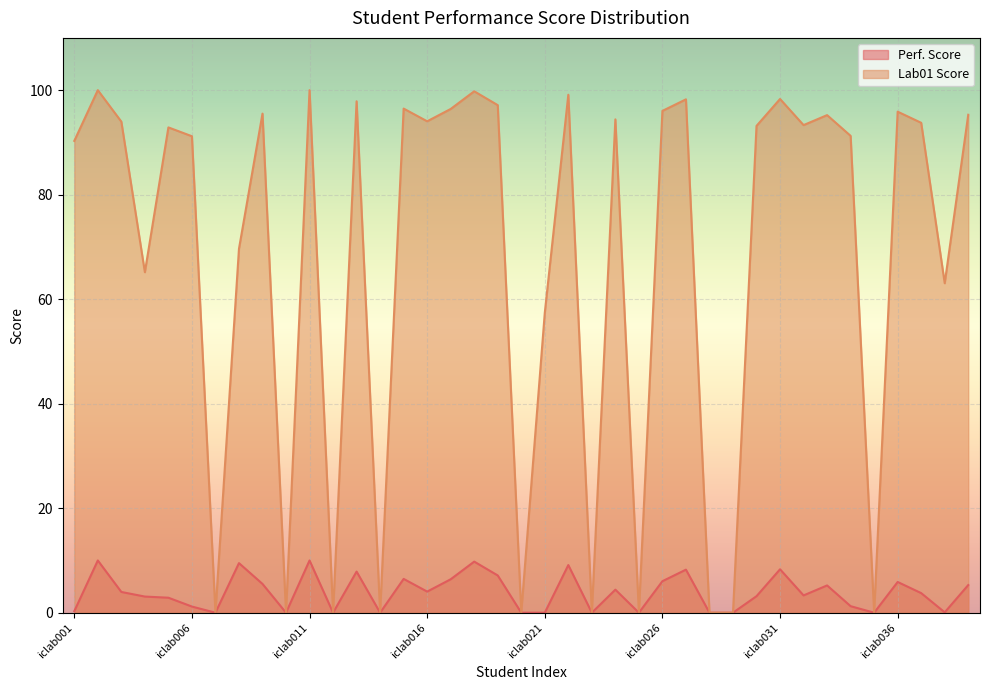

How many data points in Perf. Score are above 3?

23